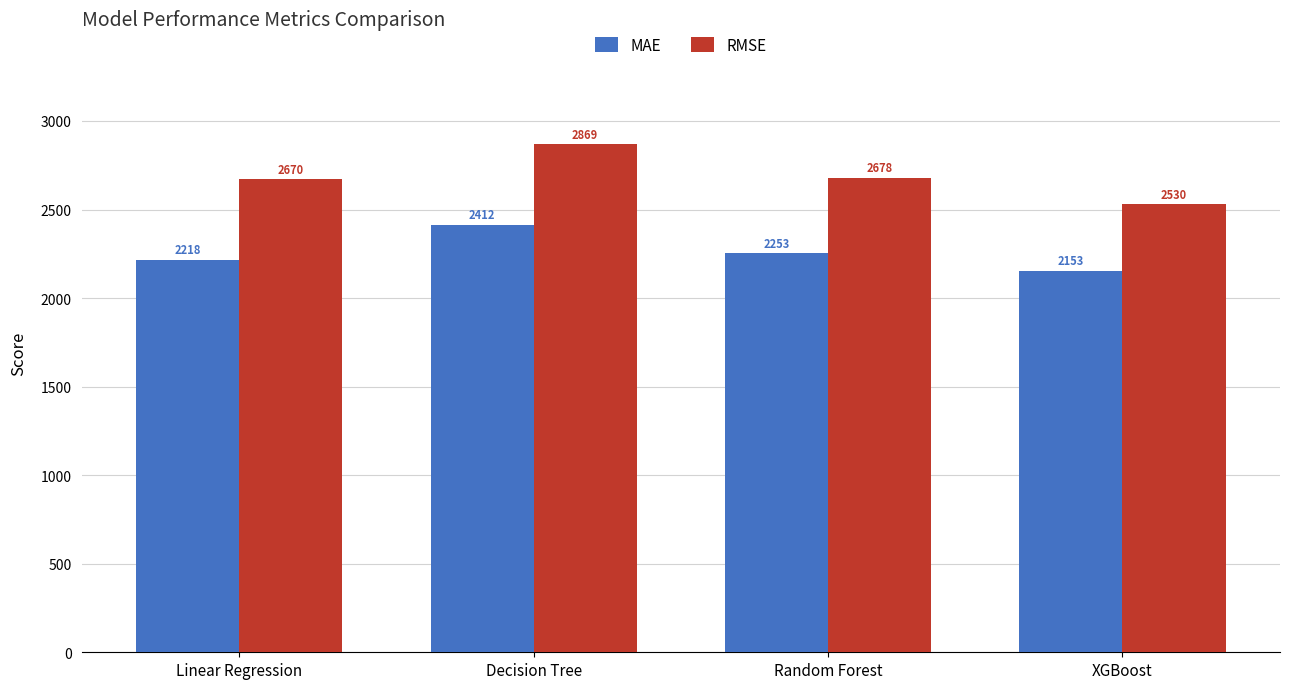

Read the MAE value at Linear Regression.

2217.7